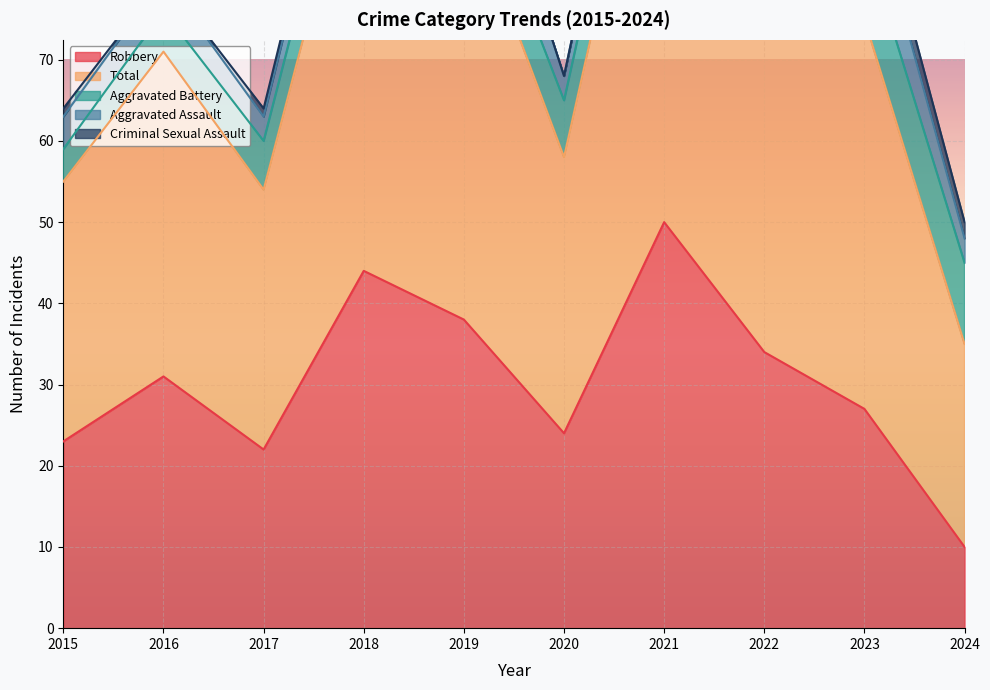

True or false: Robbery and Aggravated Battery cross at least once.

False